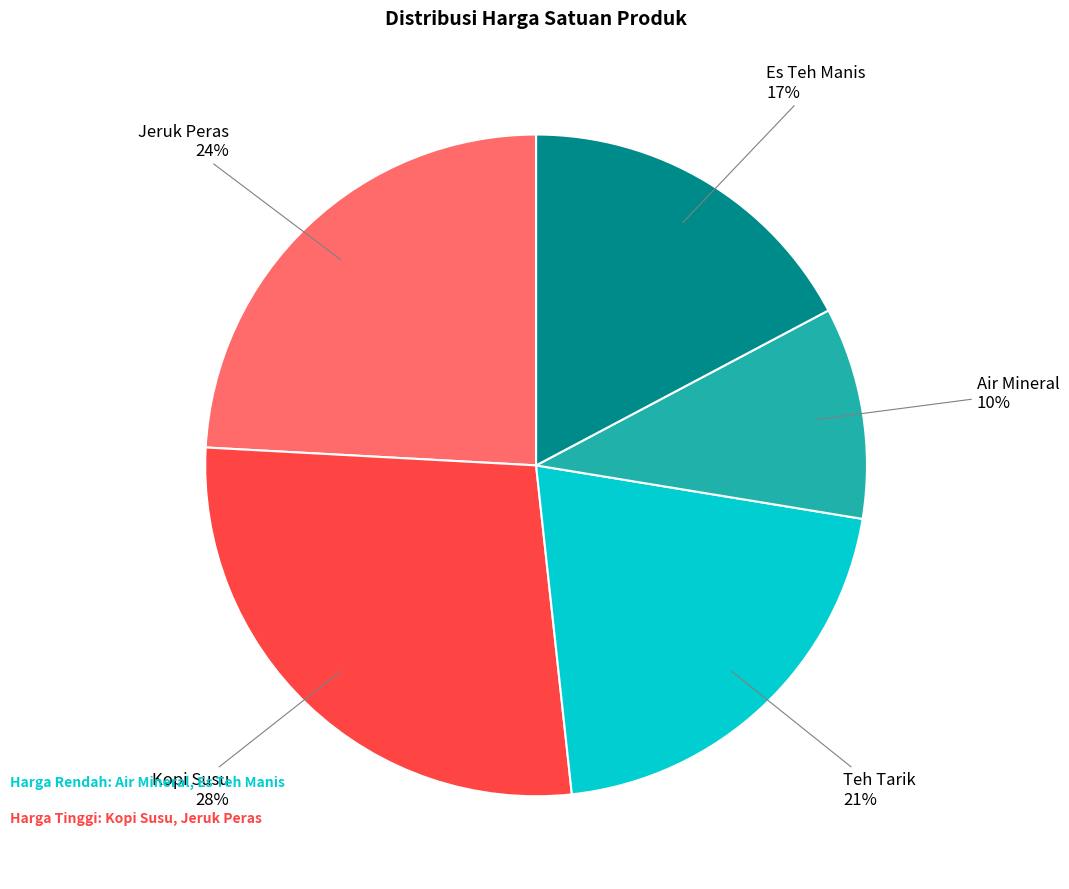

To the nearest percent, what is the average slice percentage?

20%